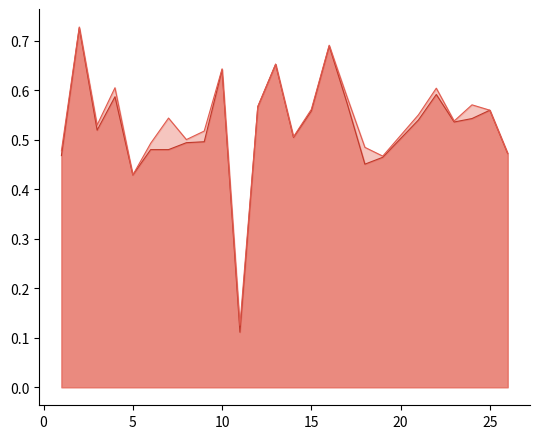

Does the chart display data point markers on the line(s)?

No